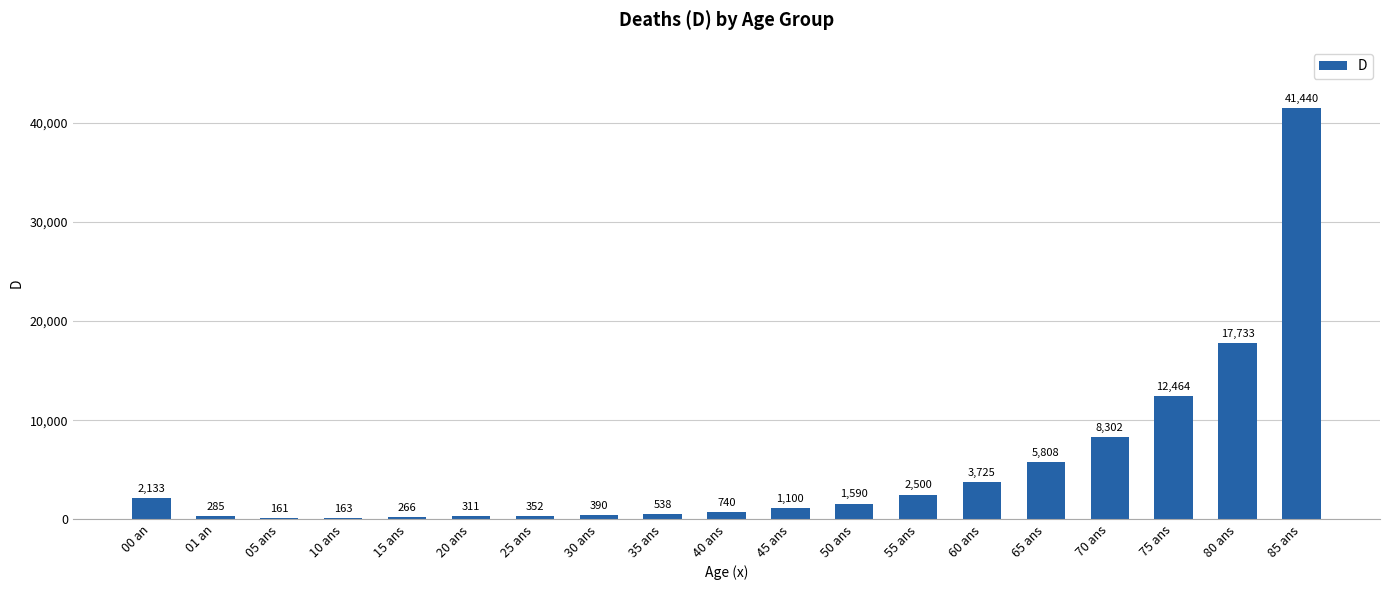

Reading left to right, what are all the values shown in this chart?

00 an=2133	01 an=285	05 ans=161	10 ans=163	15 ans=266	20 ans=311	25 ans=352	30 ans=390	35 ans=538	40 ans=740	45 ans=1100	50 ans=1590	55 ans=2500	60 ans=3725	65 ans=5808	70 ans=8302	75 ans=12464	80 ans=17733	85 ans=41440